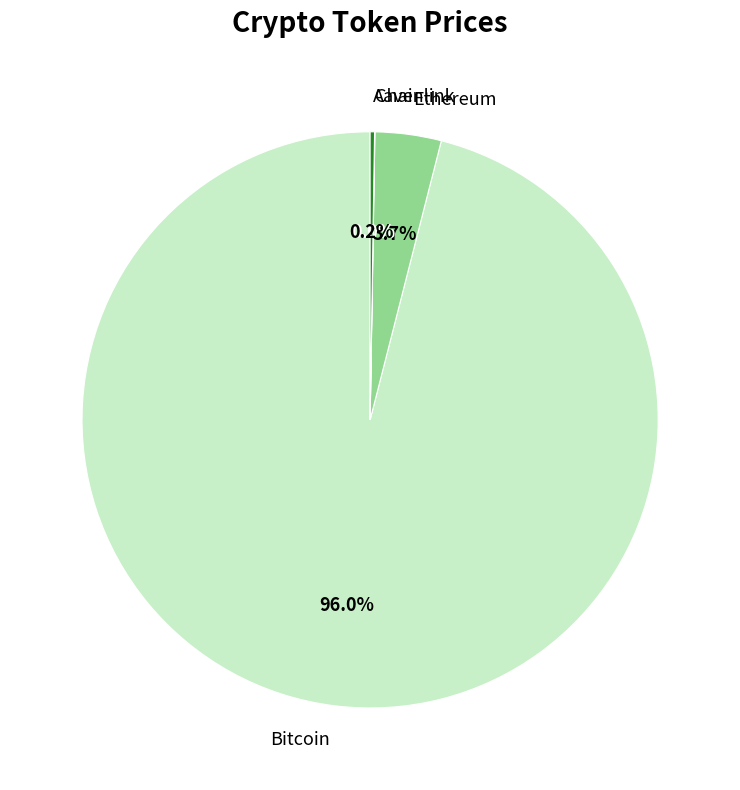

How much of the chart is everything except Ethereum?

96.3%